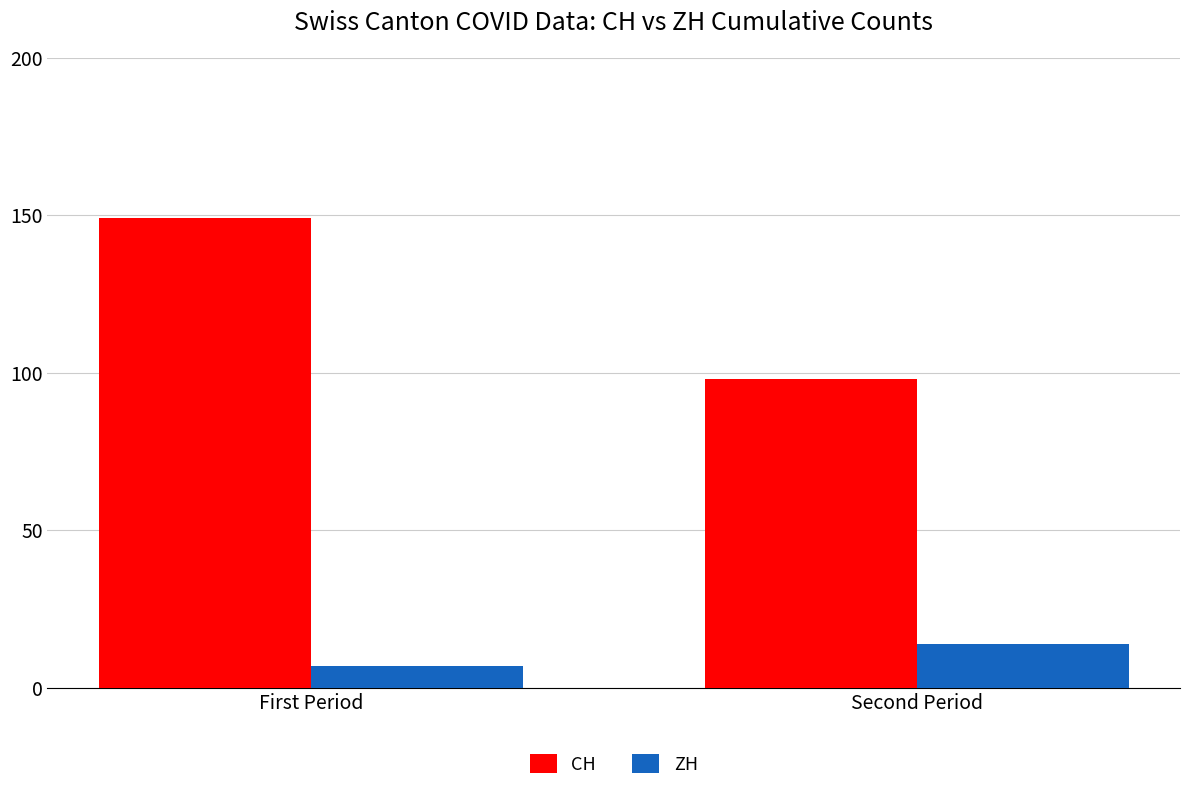

Reading left to right, list all the values displayed in this chart.

CH: First Period=149	Second Period=98
ZH: First Period=7	Second Period=14